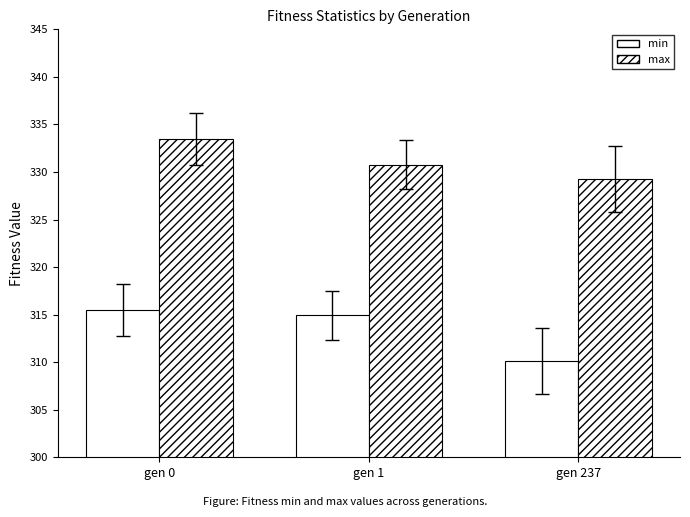

How many bars are there in total?

6